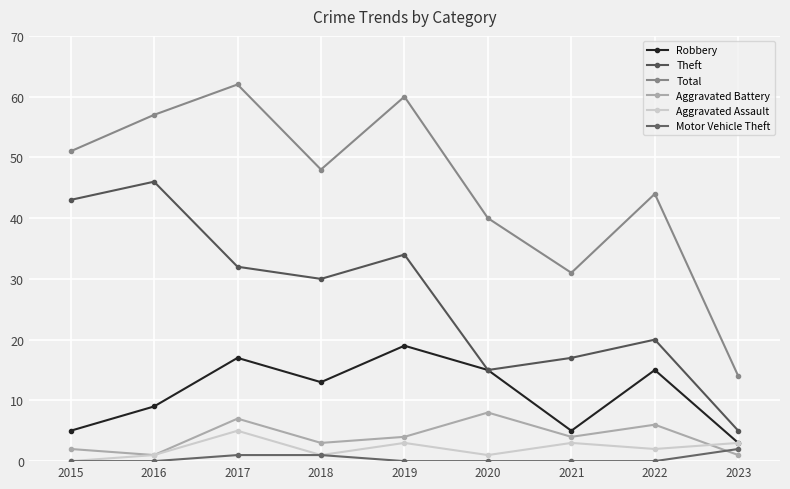

At which category is the sum across all series the highest?

2017